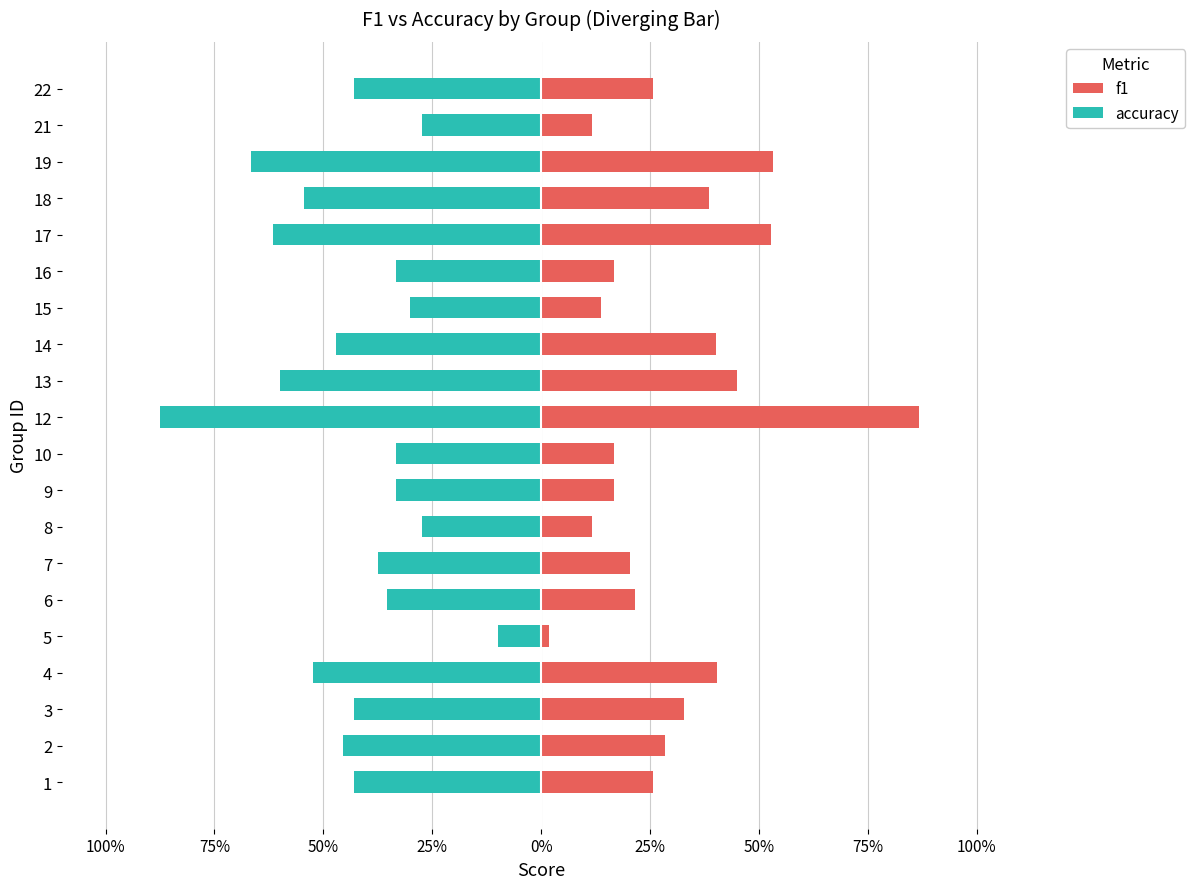

Which series has the widest spread of values?

f1